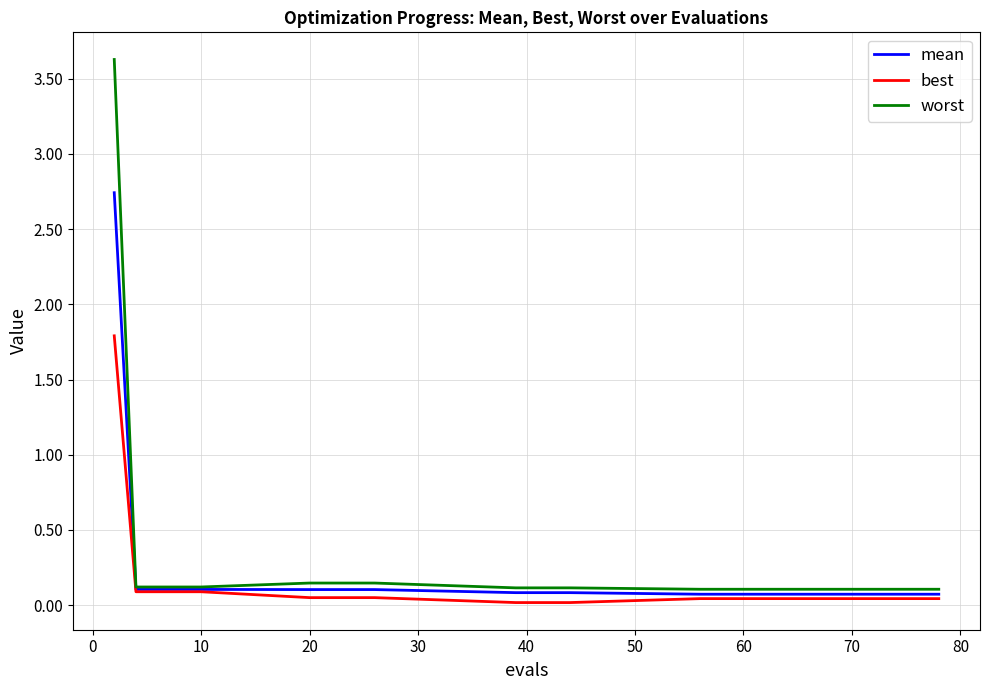

Which series has the widest spread of values?

worst